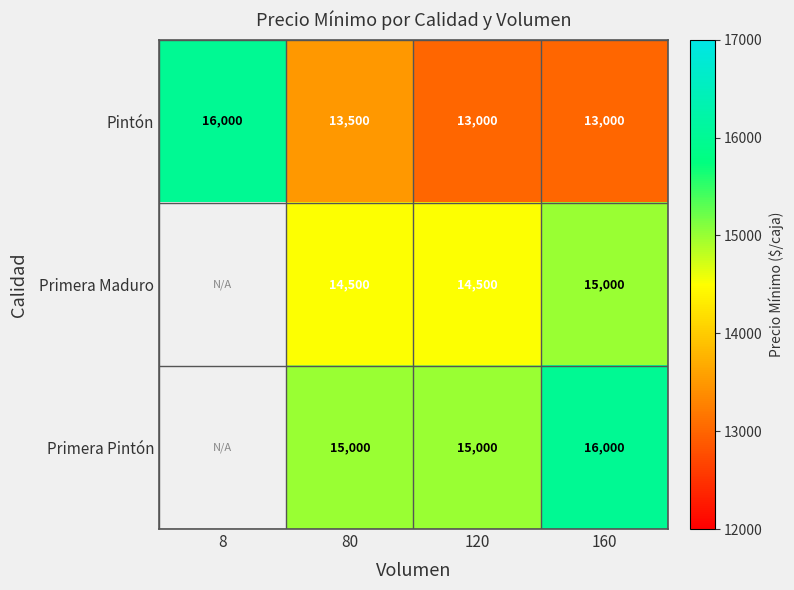

What is the average value of the Pintón series?

13875